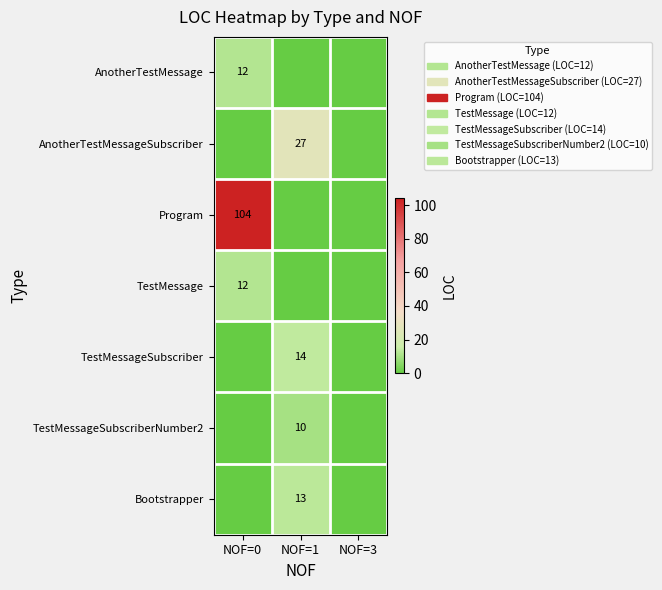

Is it true that Bootstrapper equals 19 at NOF=1?

False